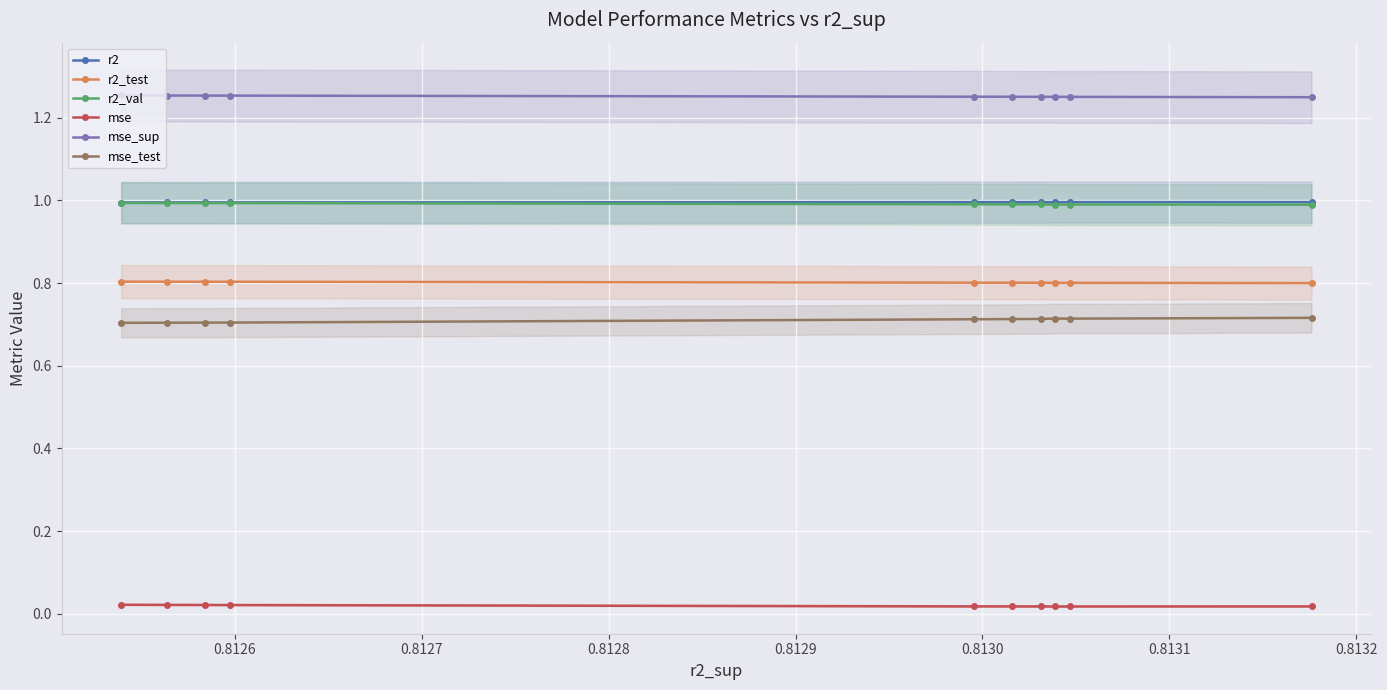

True or false: r2_test and mse cross at least once.

False